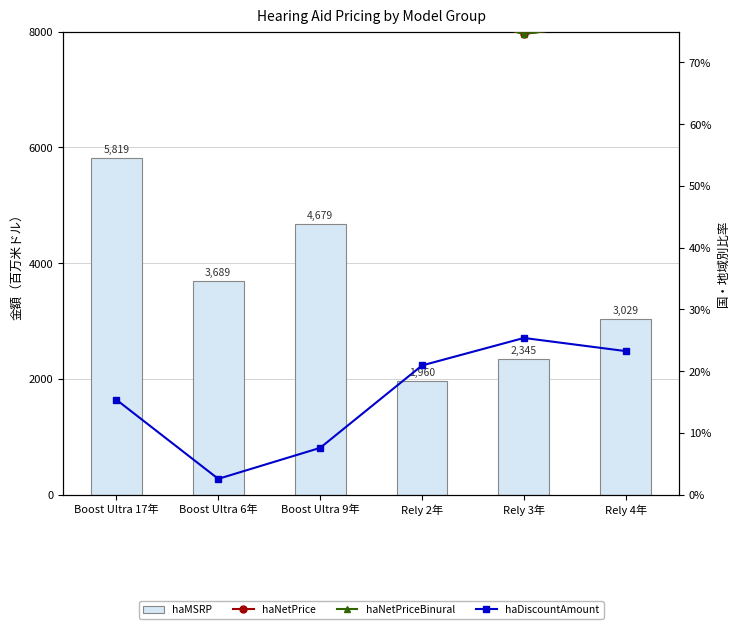

What position from the left is Boost Ultra 9年?

3